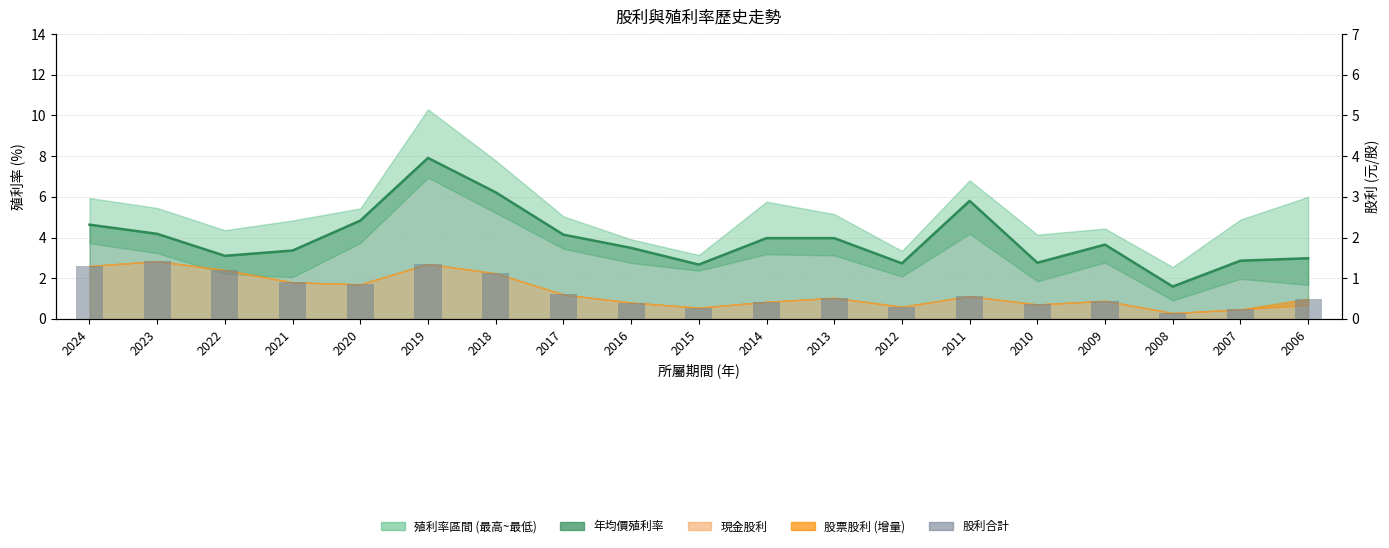

True or false: 年均價殖利率 has a value of 3.9 at 2006.

False